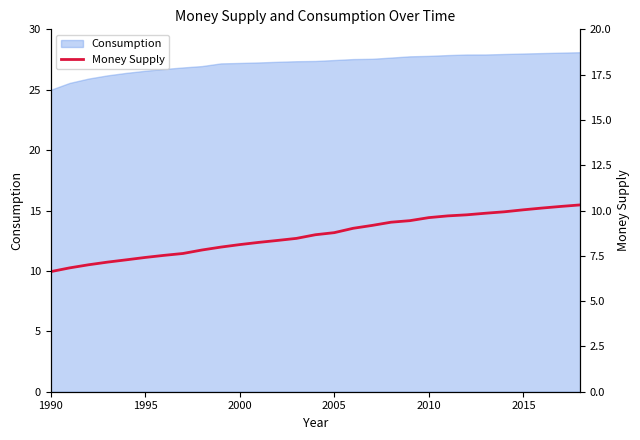

What is the highest value of the Consumption series?

28.1